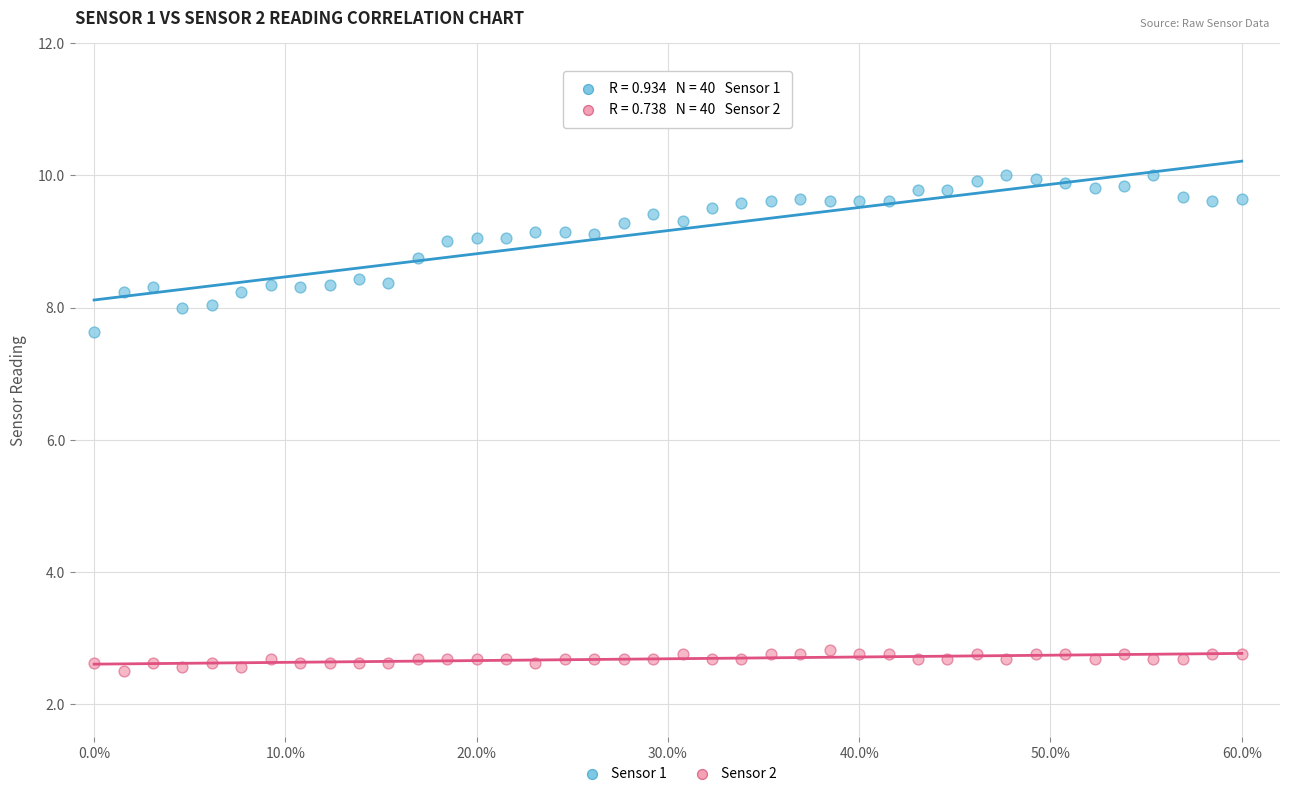

Across all data points, what is the range of Y values (max minus min)?

7.5